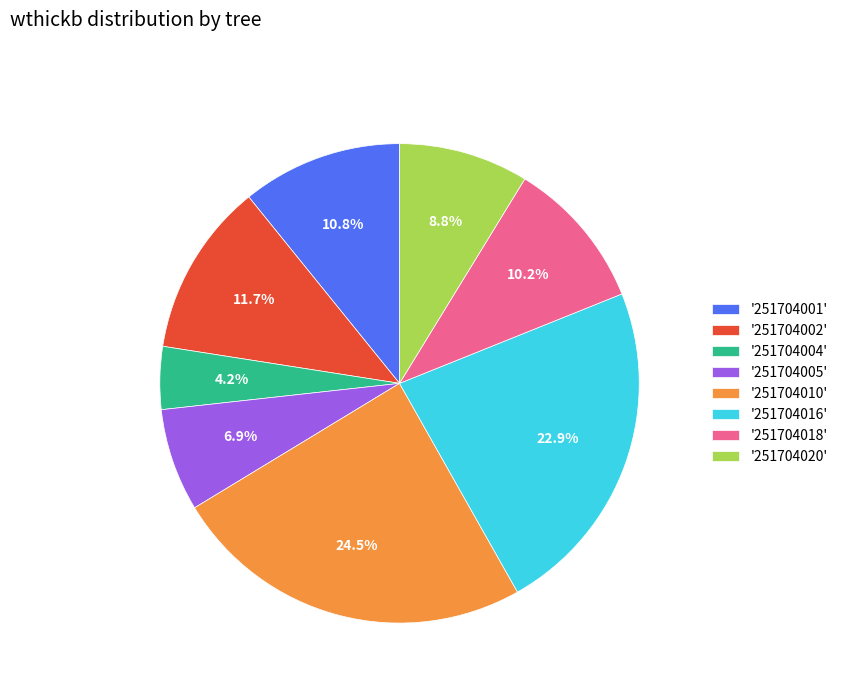

Approximately how many times larger is the value at '251704005' compared to '251704016'?

0.3